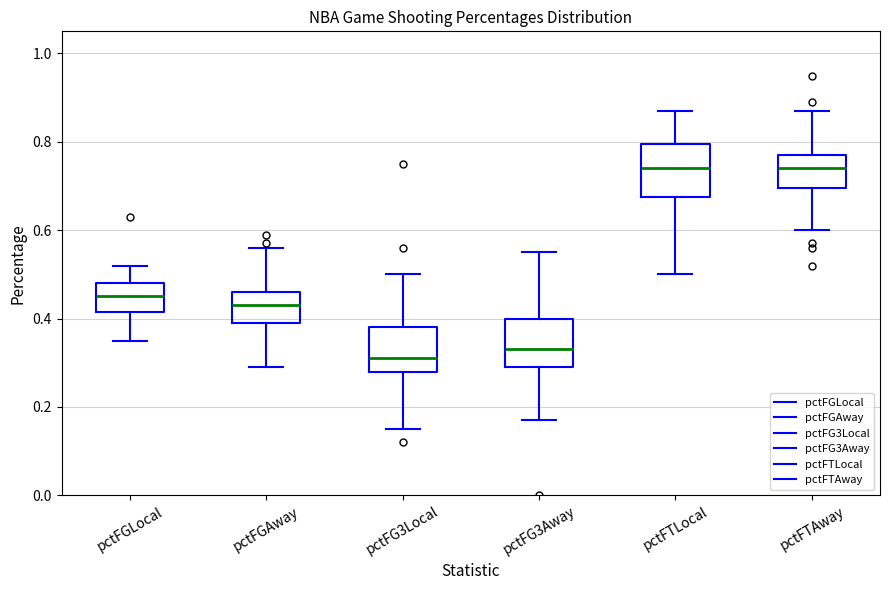

Reading left to right, transcribe this box plot: for each box, give where its median line is, the range the box spans, and where its two whiskers end, as read against the y-axis. The values are not printed on the chart, so give them approximately, as read against the axis.

pctFGLocal: median 0.46, box 0.42 to 0.48, whiskers 0.36 to 0.52
pctFGAway: median 0.44, box 0.40 to 0.46, whiskers 0.30 to 0.56
pctFG3Local: median 0.32, box 0.28 to 0.38, whiskers 0.16 to 0.50
pctFG3Away: median 0.34, box 0.30 to 0.40, whiskers 0.18 to 0.56
pctFTLocal: median 0.74, box 0.68 to 0.80, whiskers 0.50 to 0.88
pctFTAway: median 0.74, box 0.70 to 0.78, whiskers 0.60 to 0.88